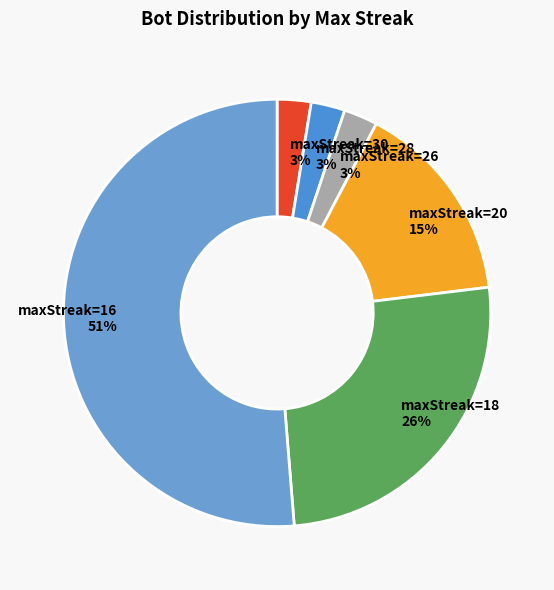

Which has a higher value, maxStreak=20 or maxStreak=28?

maxStreak=20